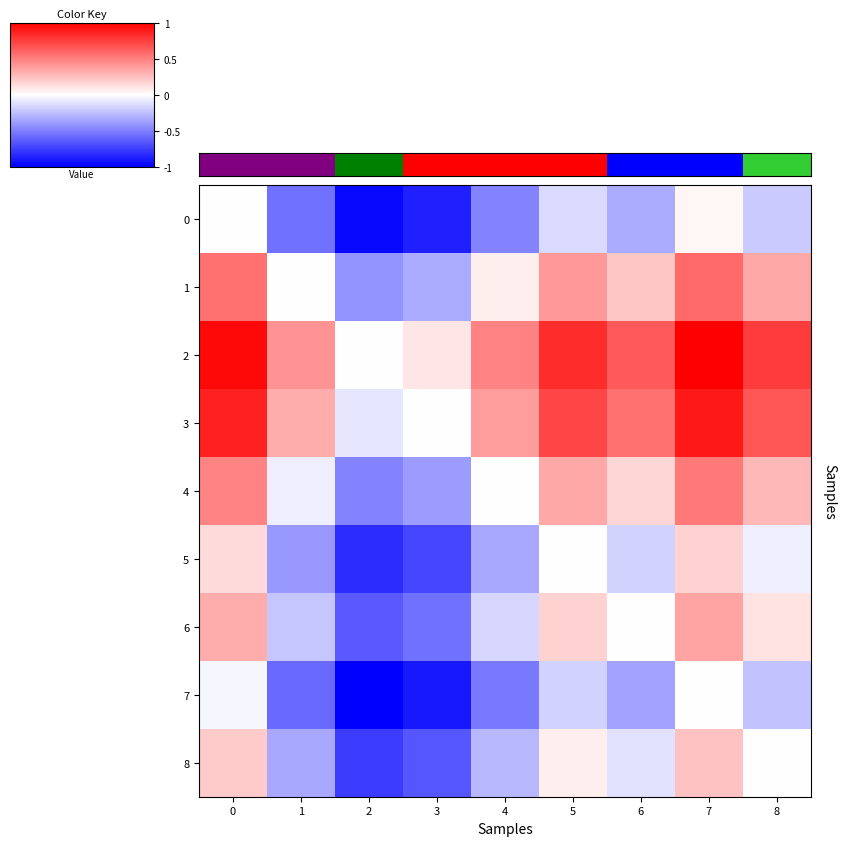

At which category is the sum across all series the highest?

7